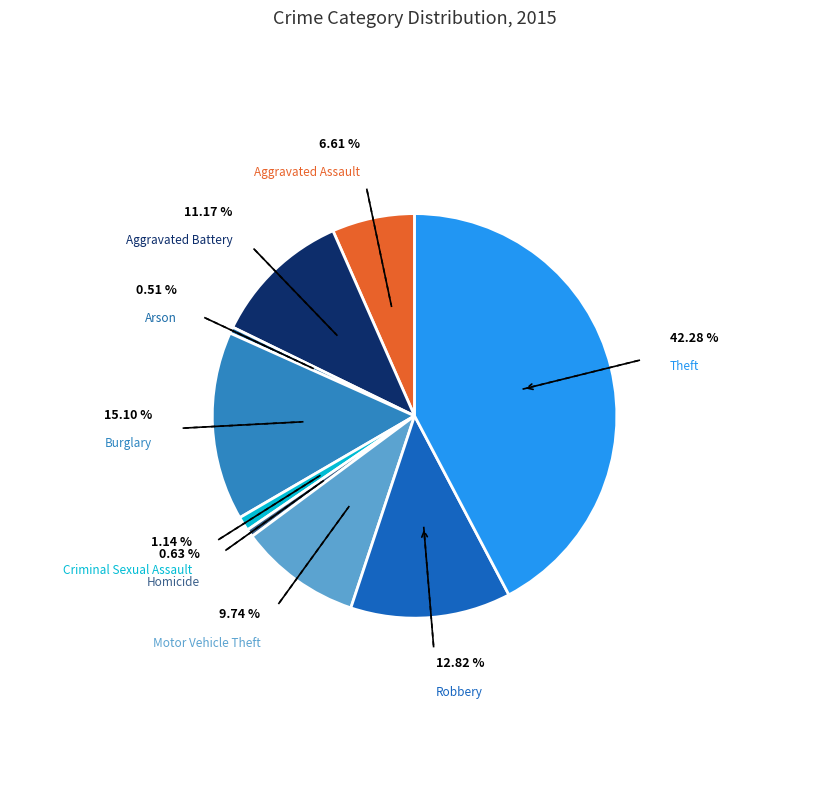

What is the ratio of the value at Robbery to the value at Theft?

0.3